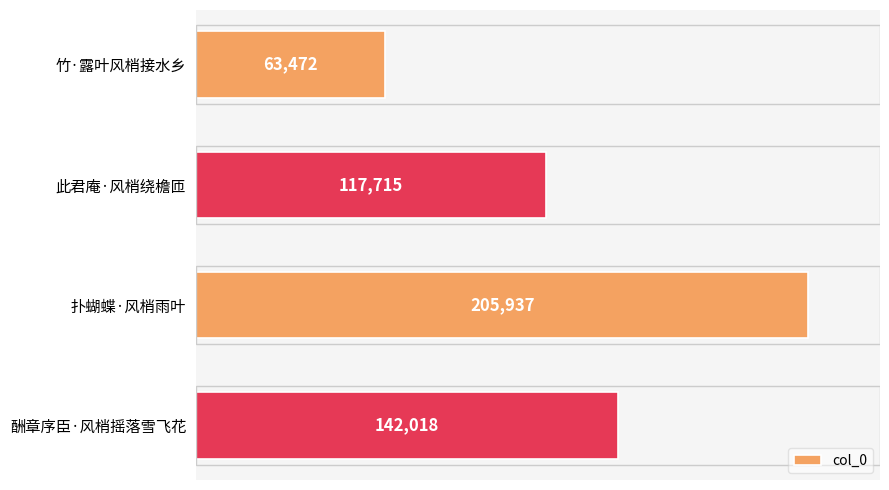

The value at 酬章序臣·风梢摇落雪飞花 is 142018. True or false?

True